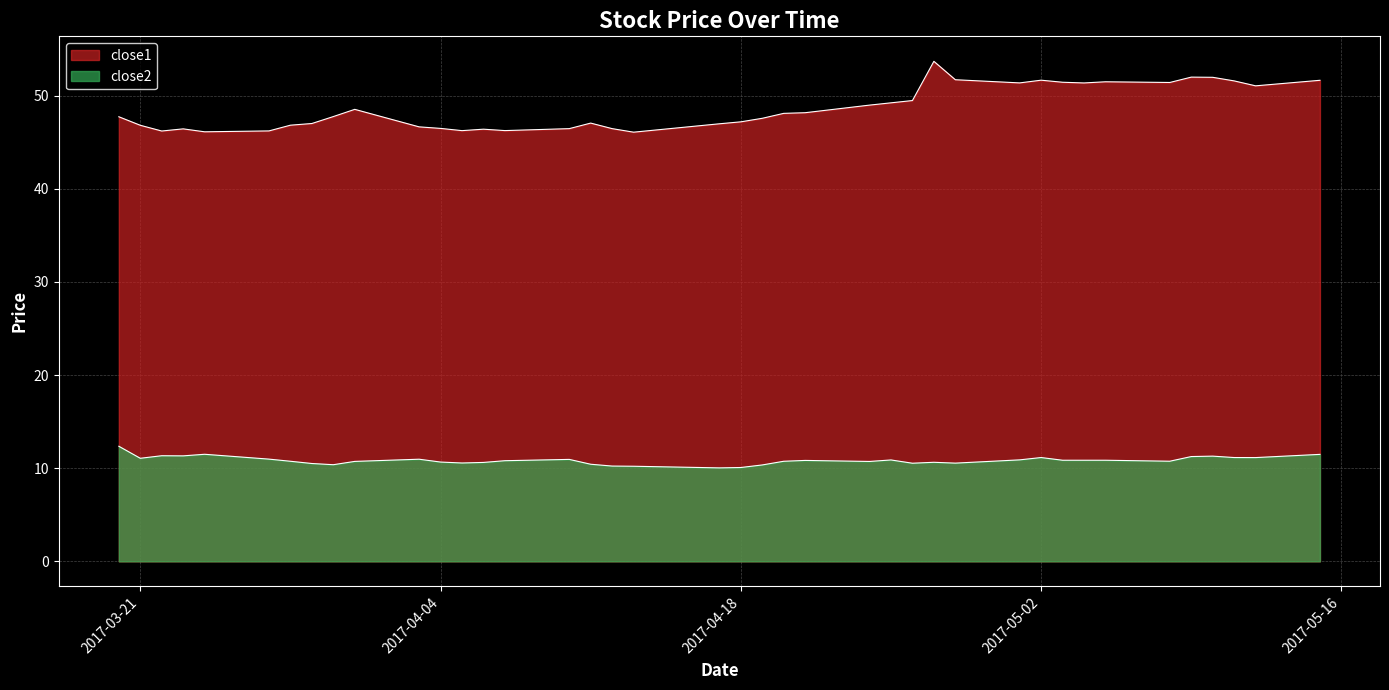

What is the label of the 39th point from the right?

2017-03-21